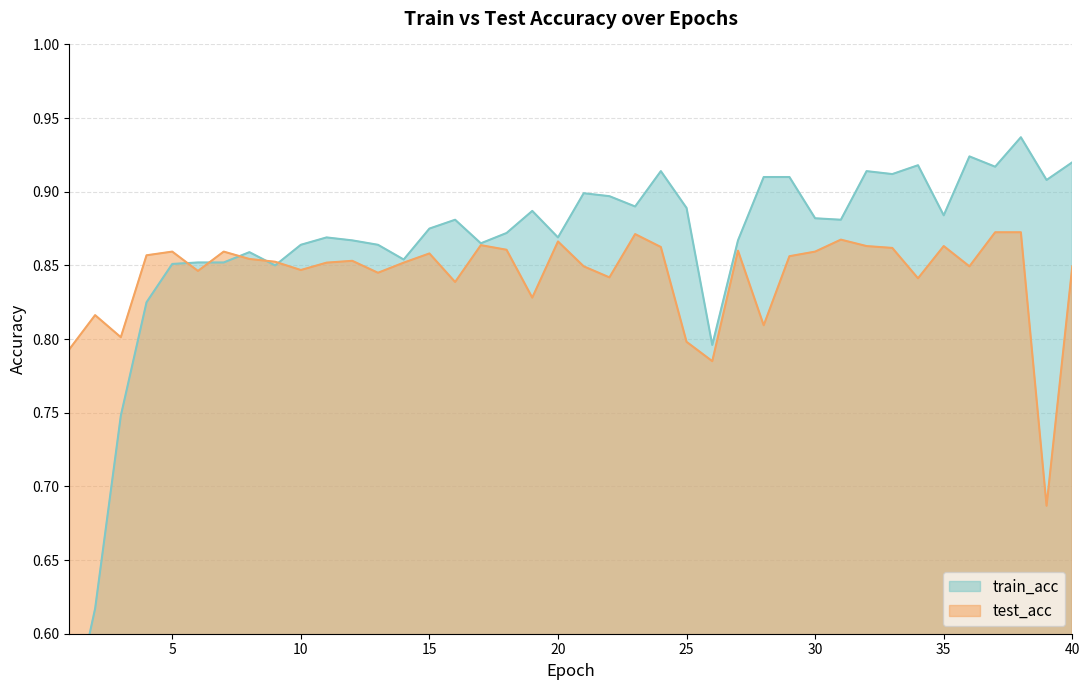

Count the test_acc values in the range 0 to 1.

40